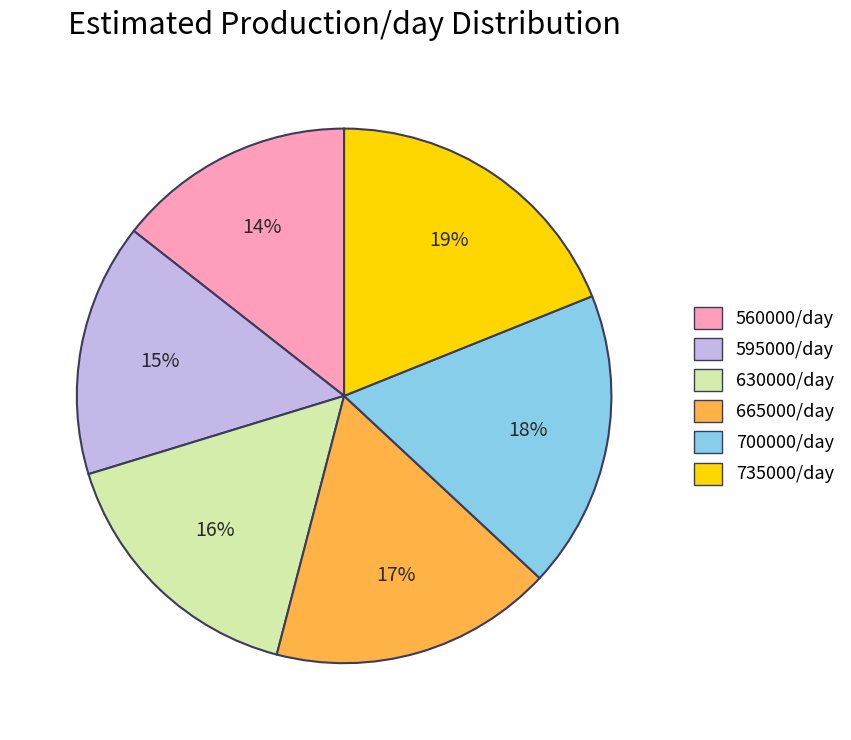

Does 595000/day account for over 50% of the chart?

No